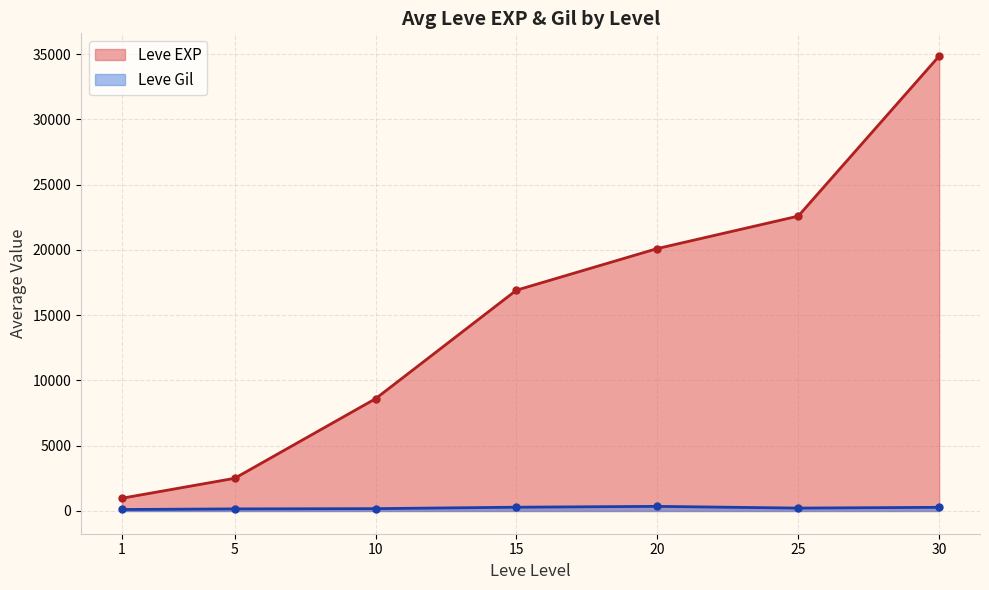

How many series are shown in this chart?

2